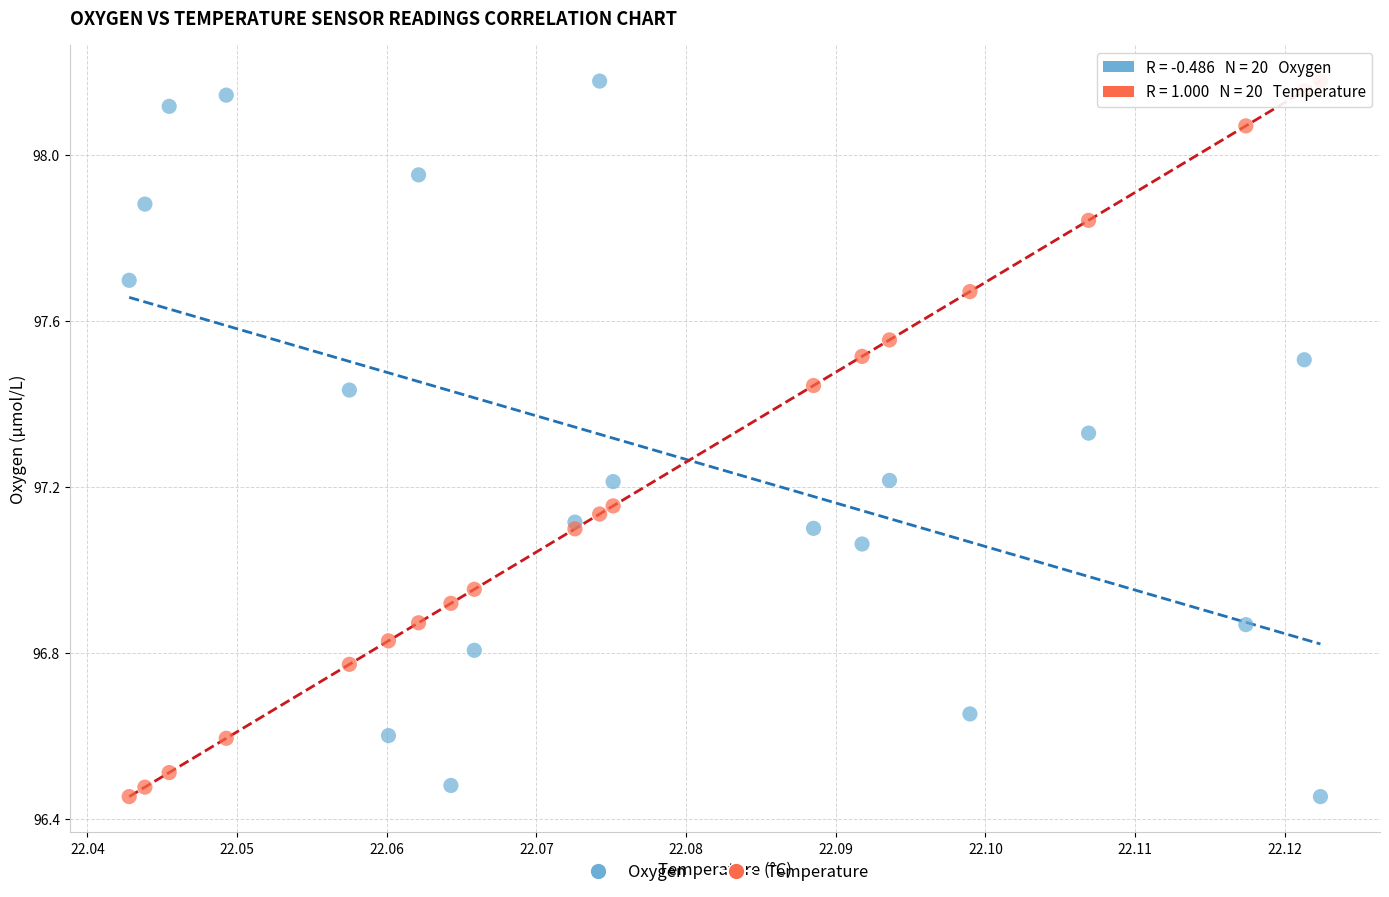

What are all the series names shown in the legend?

Oxygen, Temperature